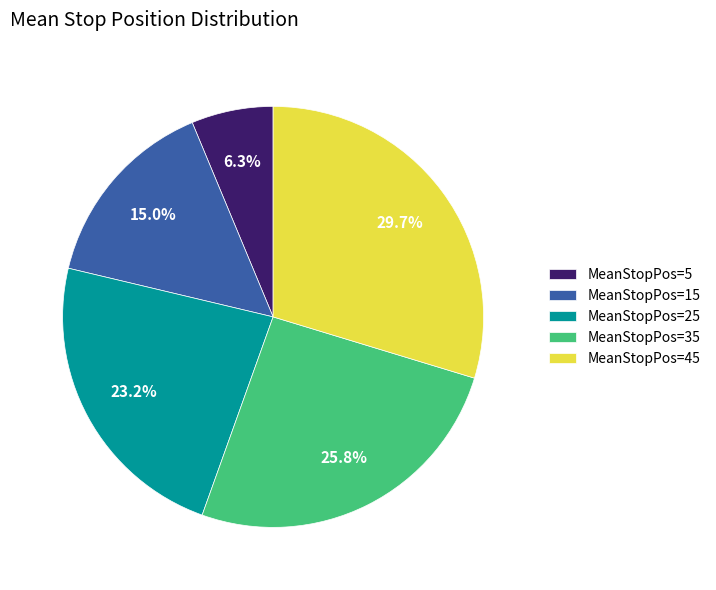

How many slices are in this pie chart?

5